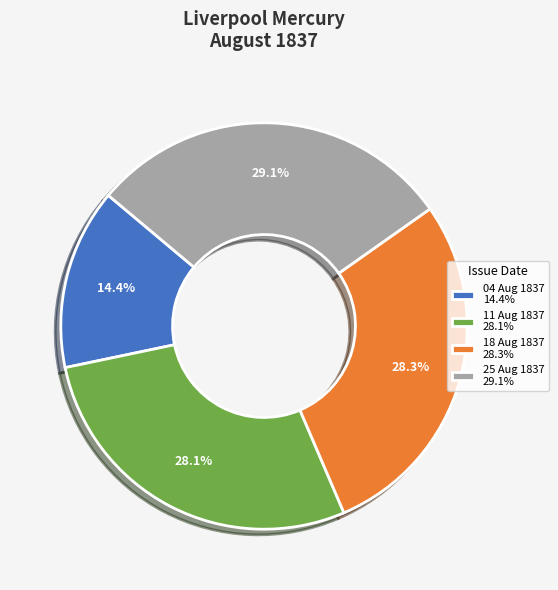

To the nearest percent, what is the difference between the largest and smallest slice percentages?

15%